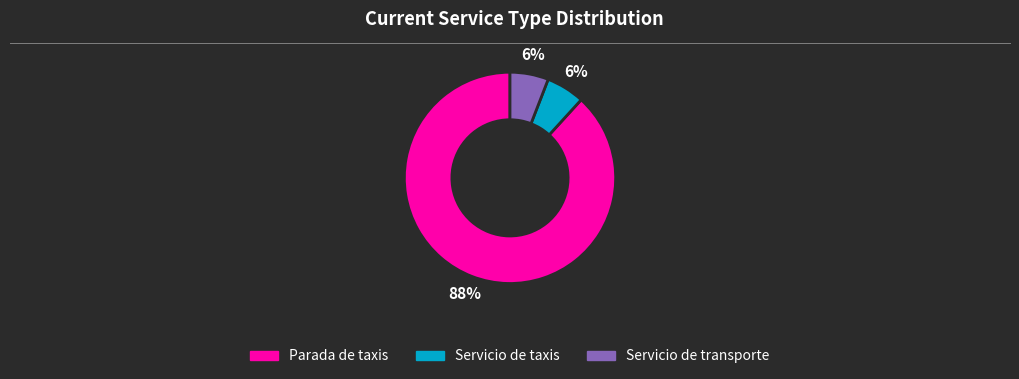

Count the number of slices in the pie.

3